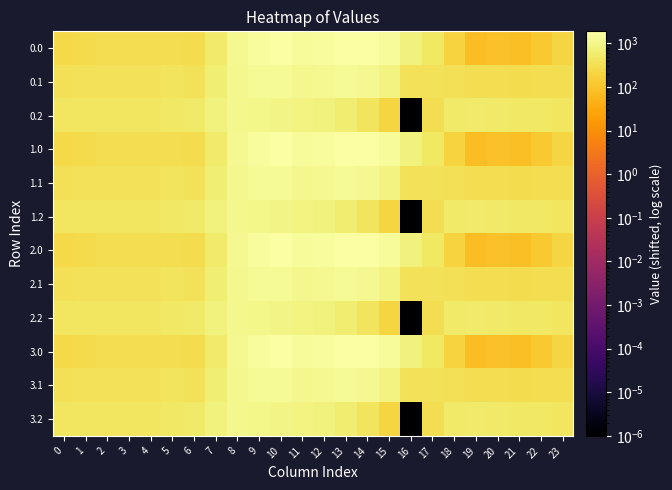

Reading left to right, list all the values displayed in this chart.

0.0: 0=239.2	1=271.7	2=310.9	3=316.8	4=316.3	5=310.4	6=286.2	7=584.8	8=1175.4	9=1525.2	10=1744.4	11=1362.1	12=1505.6	13=1888.3	14=1849.5	15=1460.2	16=788.8	17=470.9	18=191.6	19=76.7	20=91.3	21=82.8	22=128.9	23=209.9
0.1: 0=336.6	1=360.1	2=373.3	3=378.5	4=381.6	5=391.7	6=376.0	7=639.6	8=1133.8	9=1263.3	10=1349.3	11=1136.6	12=1177.3	13=1295.2	14=1159.8	15=832.3	16=367.5	17=381.1	18=332.7	19=321.5	20=306.7	21=288.8	22=301.3	23=321.8
0.2: 0=434.1	1=448.5	2=435.7	3=440.2	4=446.8	5=473.1	6=534.1	7=799.1	8=1128.4	9=992.3	10=923.7	11=870.3	12=786.4	13=616.8	14=419.3	15=199.0	16=0.0	17=311.7	18=498.1	19=570.1	20=522.0	21=494.8	22=473.8	23=433.7
1.0: 0=239.2	1=271.7	2=310.9	3=316.8	4=316.3	5=310.4	6=286.2	7=584.8	8=1175.4	9=1525.2	10=1744.4	11=1362.1	12=1505.6	13=1888.3	14=1849.5	15=1460.2	16=788.8	17=470.9	18=191.6	19=76.7	20=91.3	21=82.8	22=128.9	23=209.9
1.1: 0=336.6	1=360.1	2=373.3	3=378.5	4=381.6	5=391.7	6=376.0	7=639.6	8=1133.8	9=1263.3	10=1349.3	11=1136.6	12=1177.3	13=1295.2	14=1159.8	15=832.3	16=367.5	17=381.1	18=332.7	19=321.5	20=306.7	21=288.8	22=301.3	23=321.8
1.2: 0=434.1	1=448.5	2=435.7	3=440.2	4=446.8	5=473.1	6=534.1	7=799.1	8=1128.4	9=992.3	10=923.7	11=870.3	12=786.4	13=616.8	14=419.3	15=199.0	16=0.0	17=311.7	18=498.1	19=570.1	20=522.0	21=494.8	22=473.8	23=433.7
2.0: 0=239.2	1=271.7	2=310.9	3=316.8	4=316.3	5=310.4	6=286.2	7=584.8	8=1175.4	9=1525.2	10=1744.4	11=1362.1	12=1505.6	13=1888.3	14=1849.5	15=1460.2	16=788.8	17=470.9	18=191.6	19=76.7	20=91.3	21=82.8	22=128.9	23=209.9
2.1: 0=336.6	1=360.1	2=373.3	3=378.5	4=381.6	5=391.7	6=376.0	7=639.6	8=1133.8	9=1263.3	10=1349.3	11=1136.6	12=1177.3	13=1295.2	14=1159.8	15=832.3	16=367.5	17=381.1	18=332.7	19=321.5	20=306.7	21=288.8	22=301.3	23=321.8
2.2: 0=434.1	1=448.5	2=435.7	3=440.2	4=446.8	5=473.1	6=534.1	7=799.1	8=1128.4	9=992.3	10=923.7	11=870.3	12=786.4	13=616.8	14=419.3	15=199.0	16=0.0	17=311.7	18=498.1	19=570.1	20=522.0	21=494.8	22=473.8	23=433.7
3.0: 0=239.2	1=271.7	2=310.9	3=316.8	4=316.3	5=310.4	6=286.2	7=584.8	8=1175.4	9=1525.2	10=1744.4	11=1362.1	12=1505.6	13=1888.3	14=1849.5	15=1460.2	16=788.8	17=470.9	18=191.6	19=76.7	20=91.3	21=82.8	22=128.9	23=209.9
3.1: 0=336.6	1=360.1	2=373.3	3=378.5	4=381.6	5=391.7	6=376.0	7=639.6	8=1133.8	9=1263.3	10=1349.3	11=1136.6	12=1177.3	13=1295.2	14=1159.8	15=832.3	16=367.5	17=381.1	18=332.7	19=321.5	20=306.7	21=288.8	22=301.3	23=321.8
3.2: 0=434.1	1=448.5	2=435.7	3=440.2	4=446.8	5=473.1	6=534.1	7=799.1	8=1128.4	9=992.3	10=923.7	11=870.3	12=786.4	13=616.8	14=419.3	15=199.0	16=0.0	17=311.7	18=498.1	19=570.1	20=522.0	21=494.8	22=473.8	23=433.7